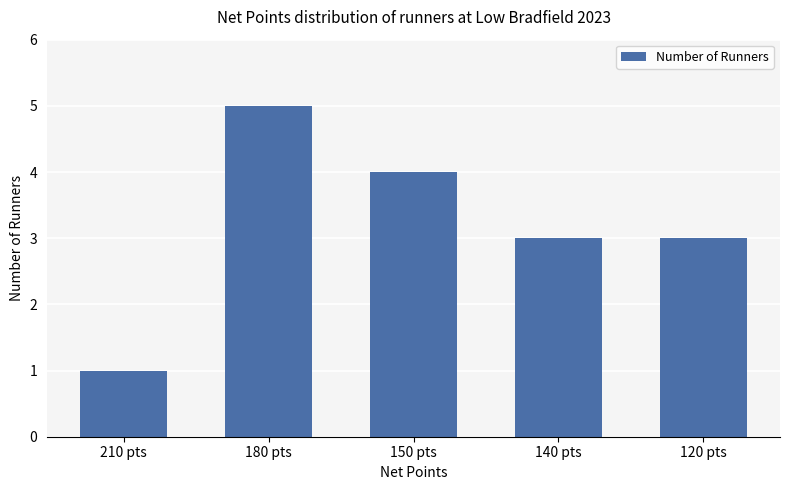

Reading left to right, transcribe all the data shown in this chart.

1	5	4	3	3